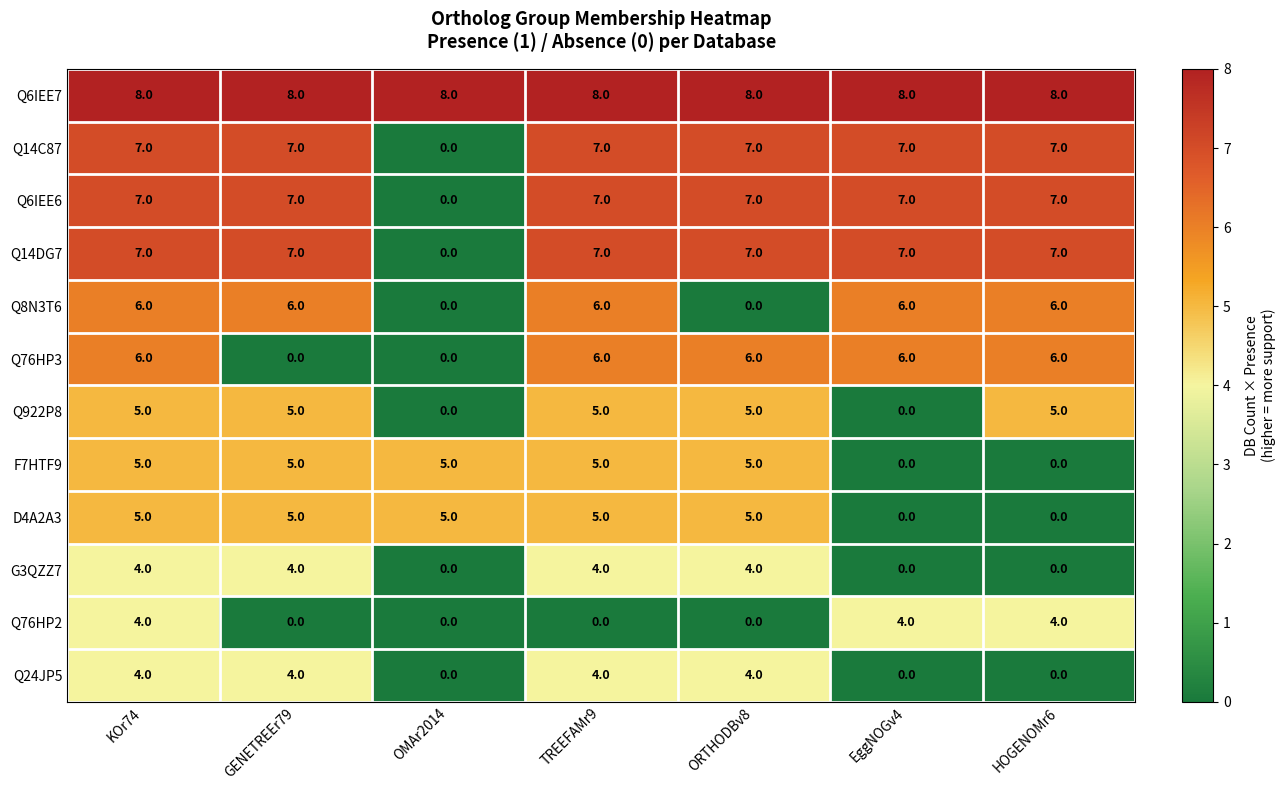

What is the maximum value for Q922P8?

5